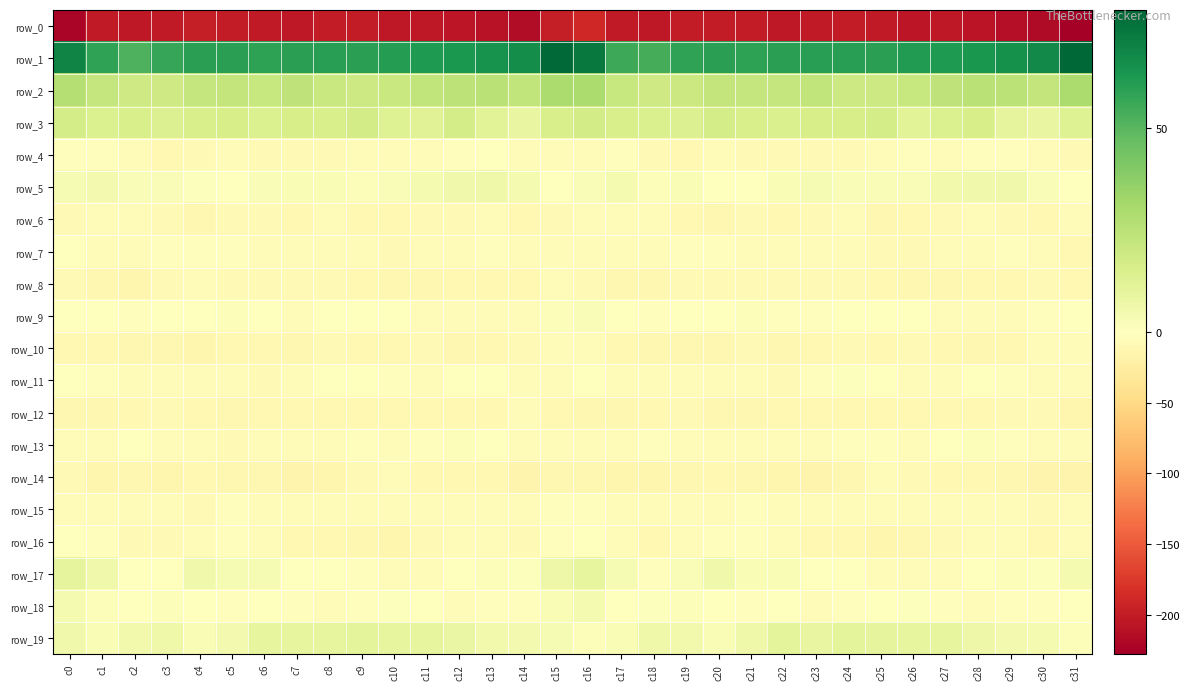

Between c0 and c10, which is larger?

c10